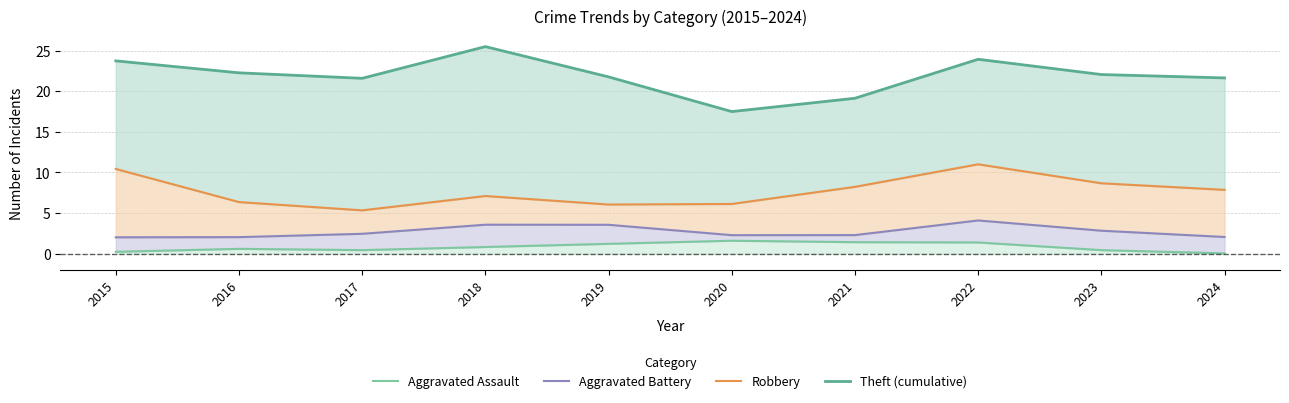

What is the maximum value for Aggravated Assault?

1.6